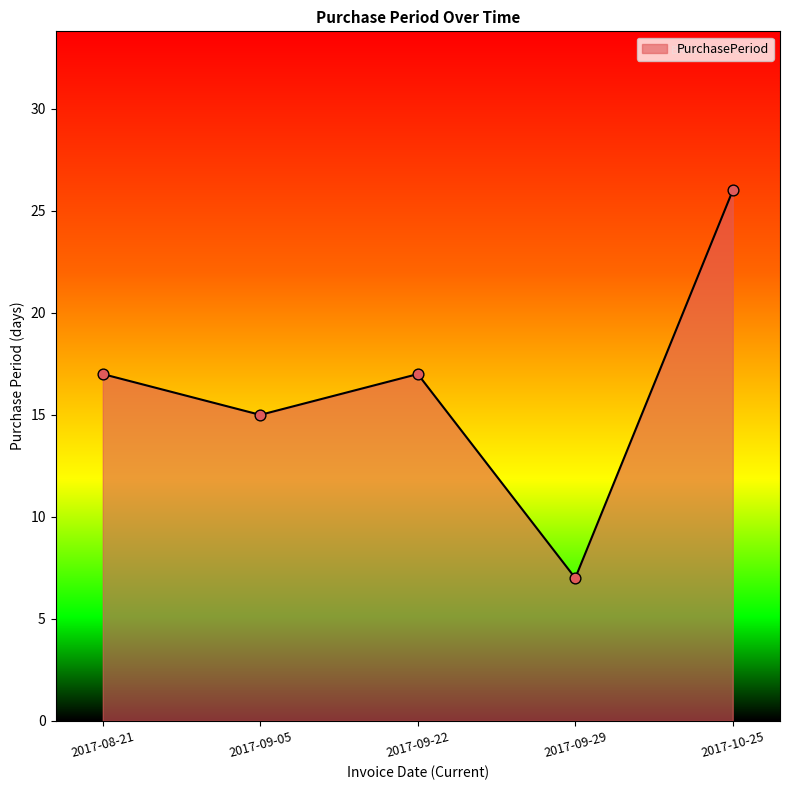

Between 2017-09-05 and 2017-09-22, which is larger?

2017-09-22